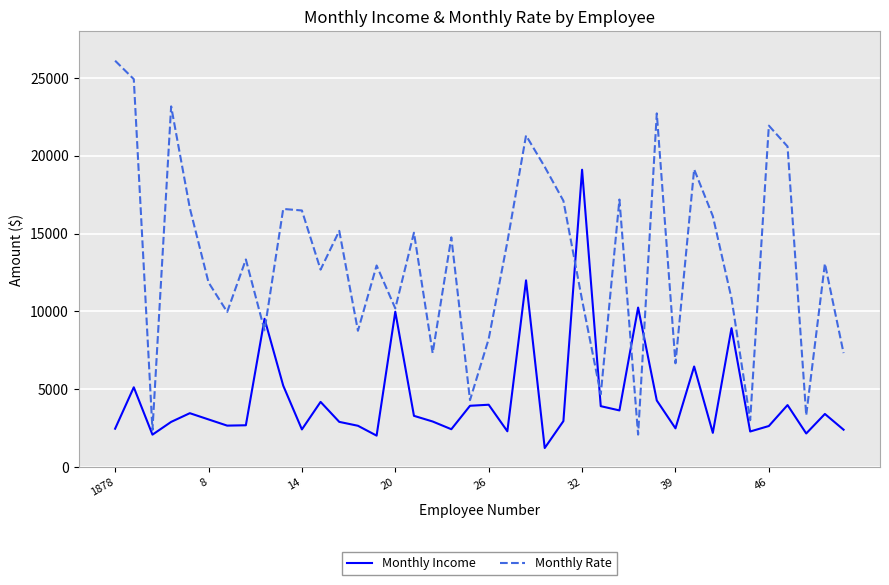

List the series in order of their peak value, highest first.

Monthly Rate, Monthly Income